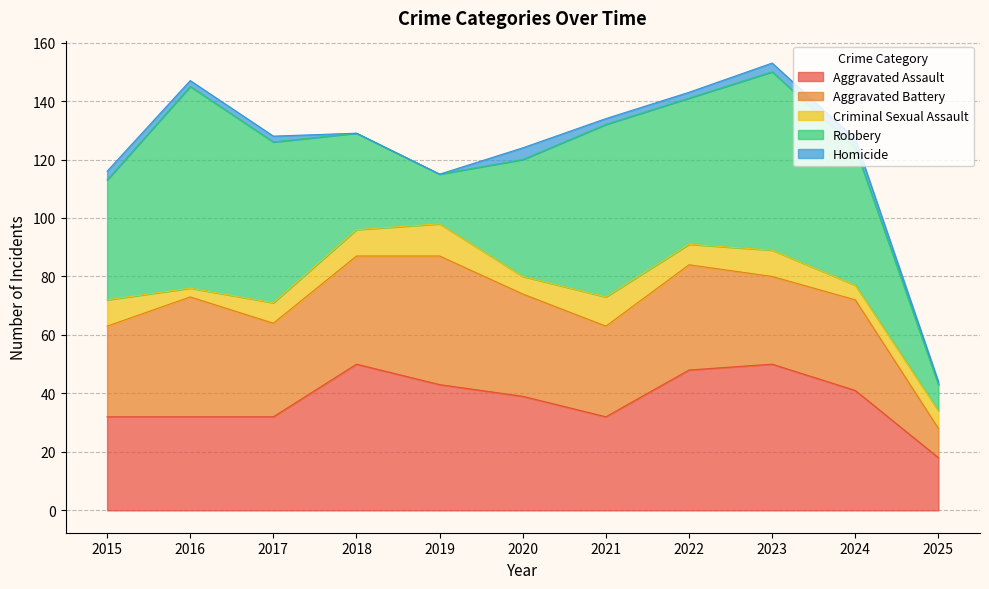

Reading right to left, extract all data points from this chart.

Aggravated Assault: 18	41	50	48	32	39	43	50	32	32	32
Aggravated Battery: 10	31	30	36	31	35	44	37	32	41	31
Criminal Sexual Assault: 6	5	9	7	10	6	11	9	7	3	9
Robbery: 9	47	61	50	59	40	17	33	55	69	41
Homicide: 1	3	3	2	2	4	0	0	2	2	3